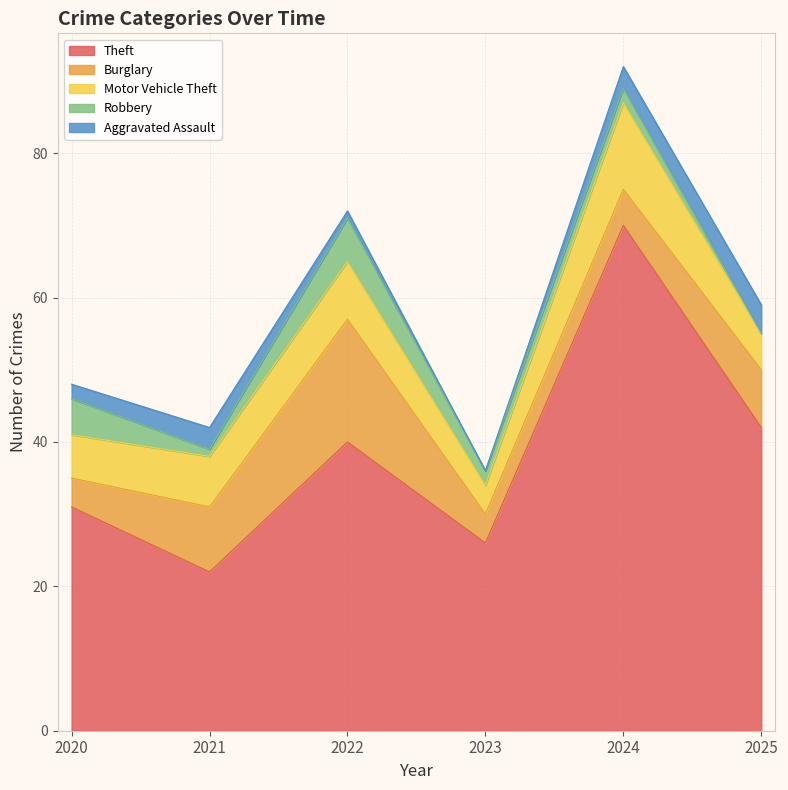

Reading left to right, list all the values displayed in this chart.

Theft: 2020=31	2021=22	2022=40	2023=26	2024=70	2025=42
Burglary: 2020=4	2021=9	2022=17	2023=4	2024=5	2025=8
Motor Vehicle Theft: 2020=6	2021=7	2022=8	2023=4	2024=12	2025=5
Robbery: 2020=5	2021=1	2022=6	2023=2	2024=2	2025=0
Aggravated Assault: 2020=2	2021=3	2022=1	2023=0	2024=3	2025=4